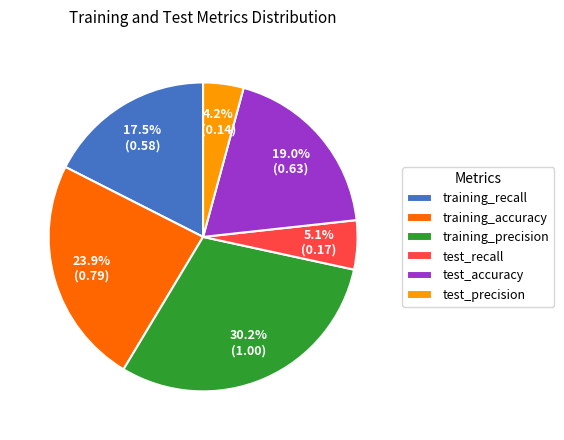

How many slices are in this pie chart?

6